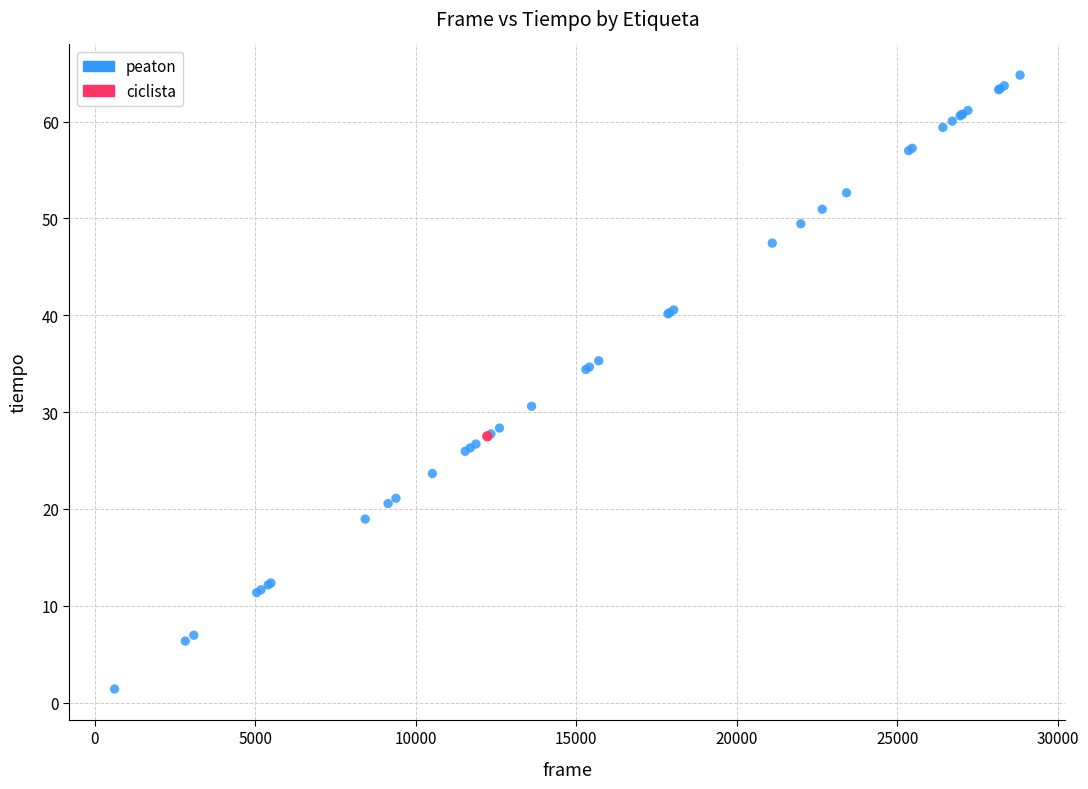

What are all the series names shown in the legend?

peaton, ciclista